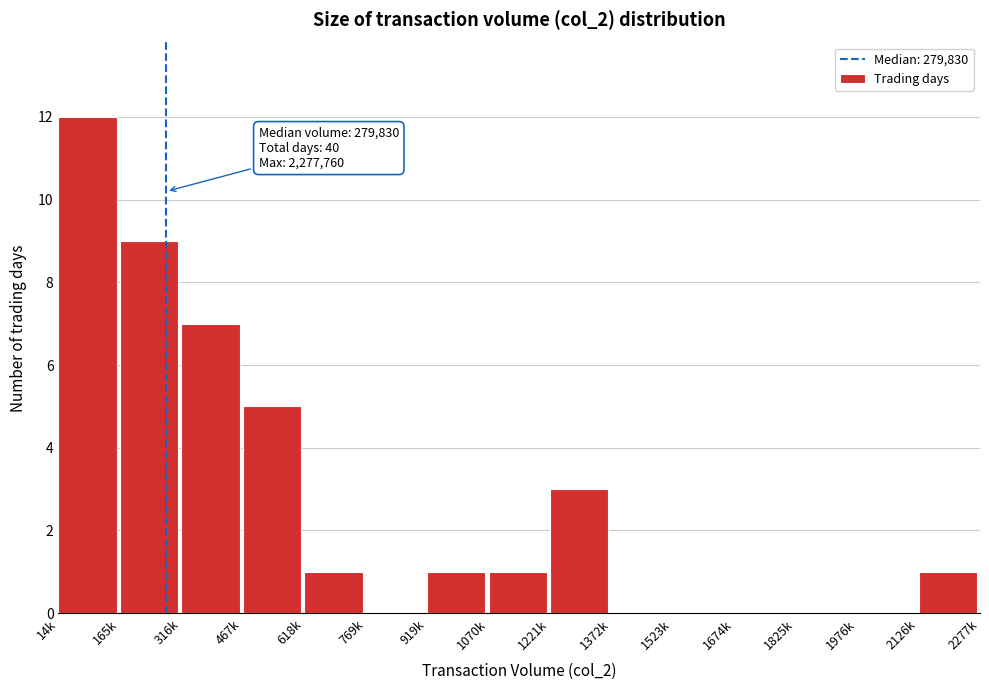

Reading left to right, transcribe all the data shown in this chart.

14k=12	165k=9	316k=7	467k=5	618k=1	769k=0	919k=1	1070k=1	1221k=3	1372k=0	1523k=0	1674k=0	1825k=0	1976k=0	2126k=1